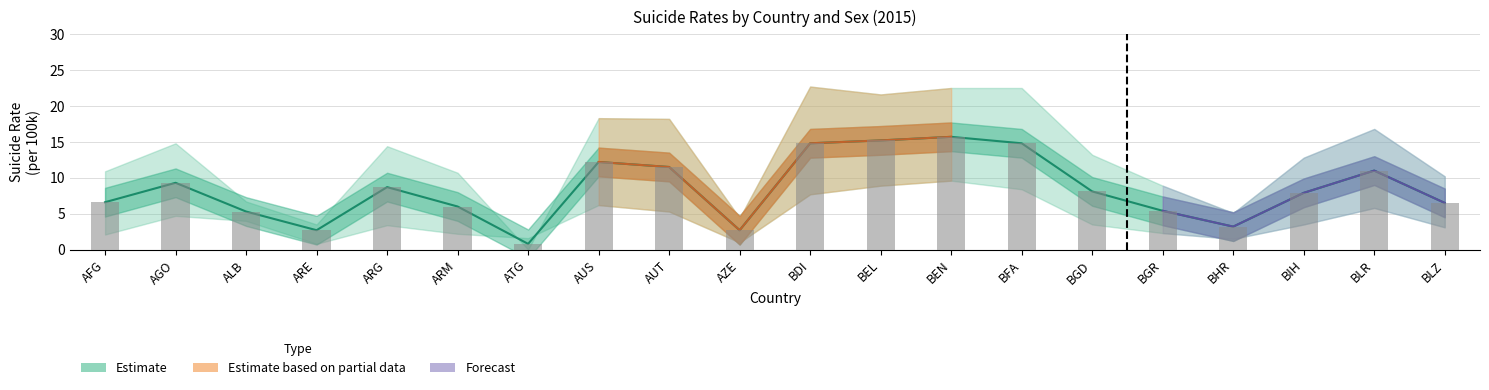

Reading left to right, extract all data points from this chart.

Both: 6.6	9.3	5.3	2.7	8.7	6.0	0.8	12.2	11.5	2.7	14.8	15.2	15.7	14.8	8.1	5.4	3.2	7.9	11.0	6.5
Male: 6.6	9.3	5.3	2.7	8.7	6.0	0.8	12.2	11.5	2.7	14.8	15.2	15.7	14.8	8.1	5.4	3.2	7.9	11.0	6.5